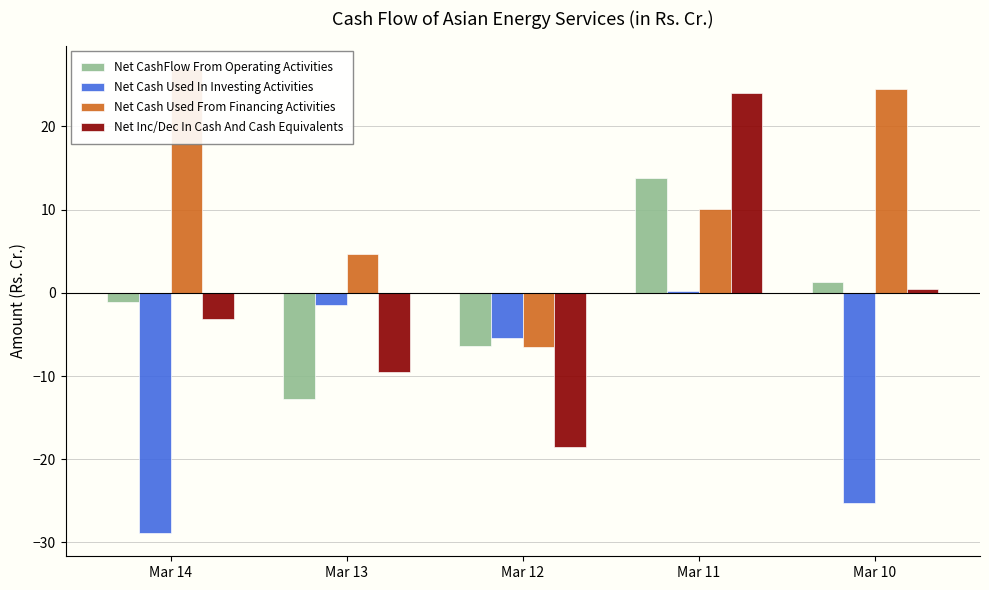

How many groups of bars are there?

5